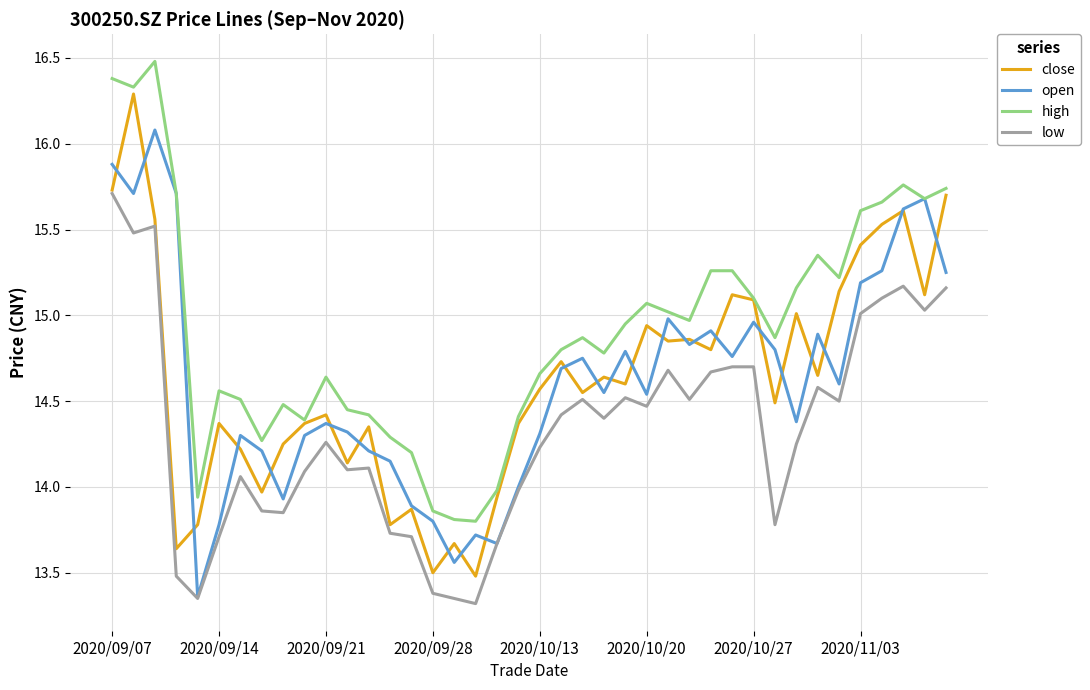

What is the difference between the maximum and minimum values in the open series?

2.7